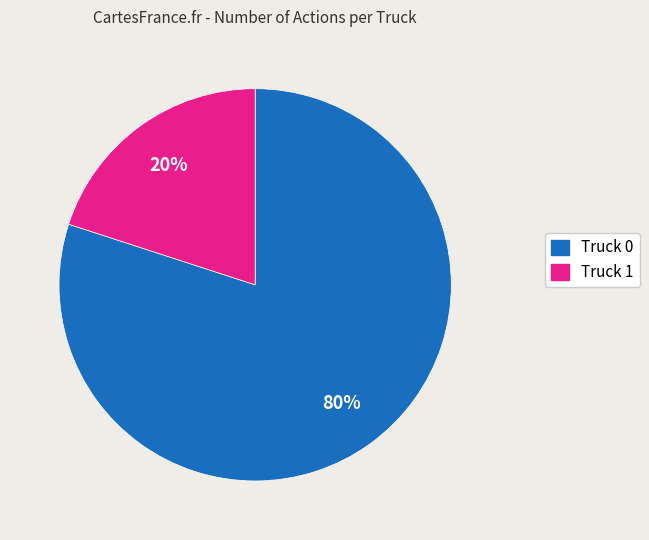

To the nearest percent, what is the difference between the largest and smallest slice percentages?

60%